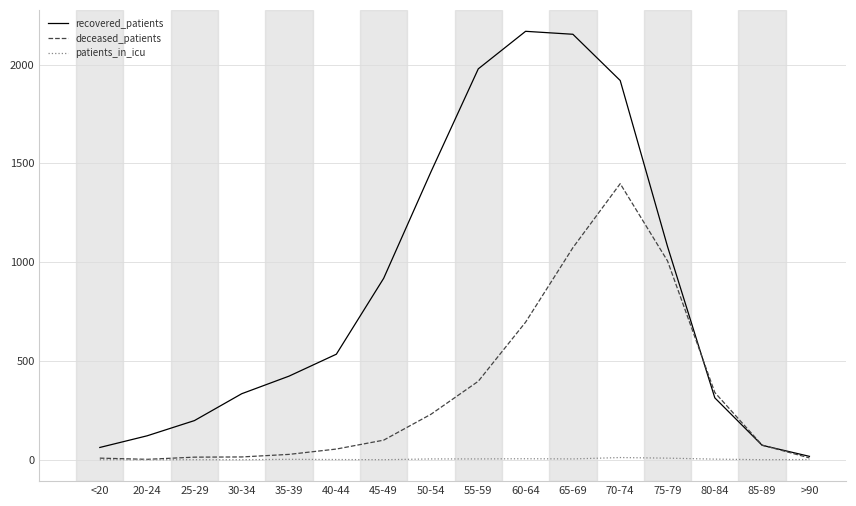

How many lines are shown in the chart?

3